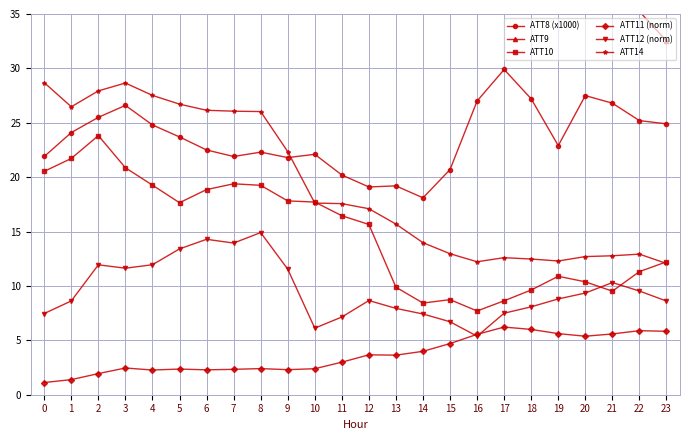

List the series in order of their peak value, lowest first.

ATT11 (norm), ATT12 (norm), ATT10, ATT14, ATT8 (x1000), ATT9